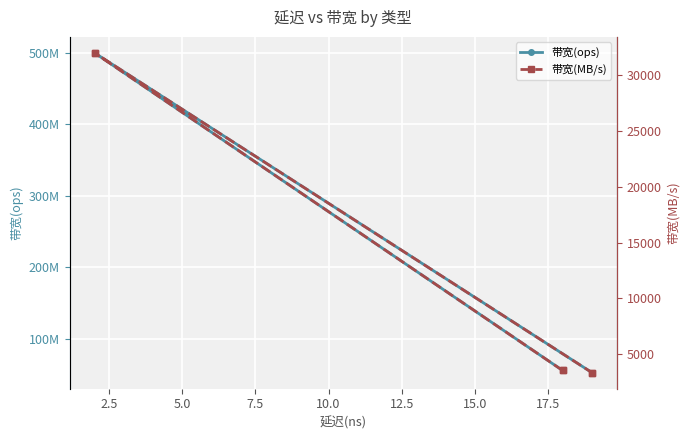

Which series has the largest total across all categories?

带宽(ops)